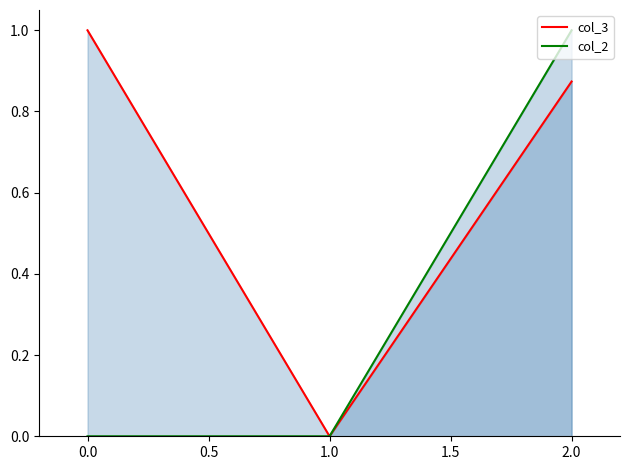

List the series in order of their overall mean, lowest first.

col_2, col_3